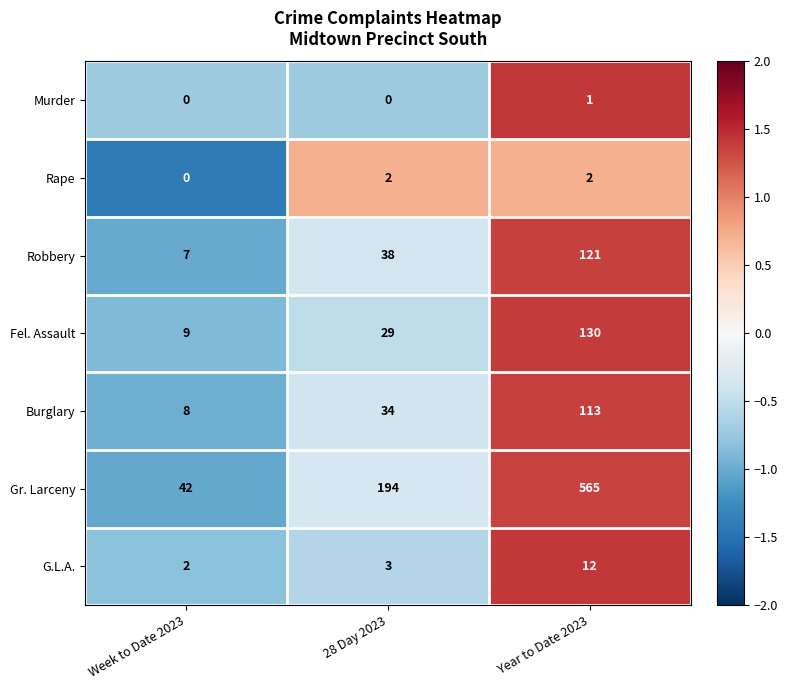

At how many categories does at least one series exceed 0?

3